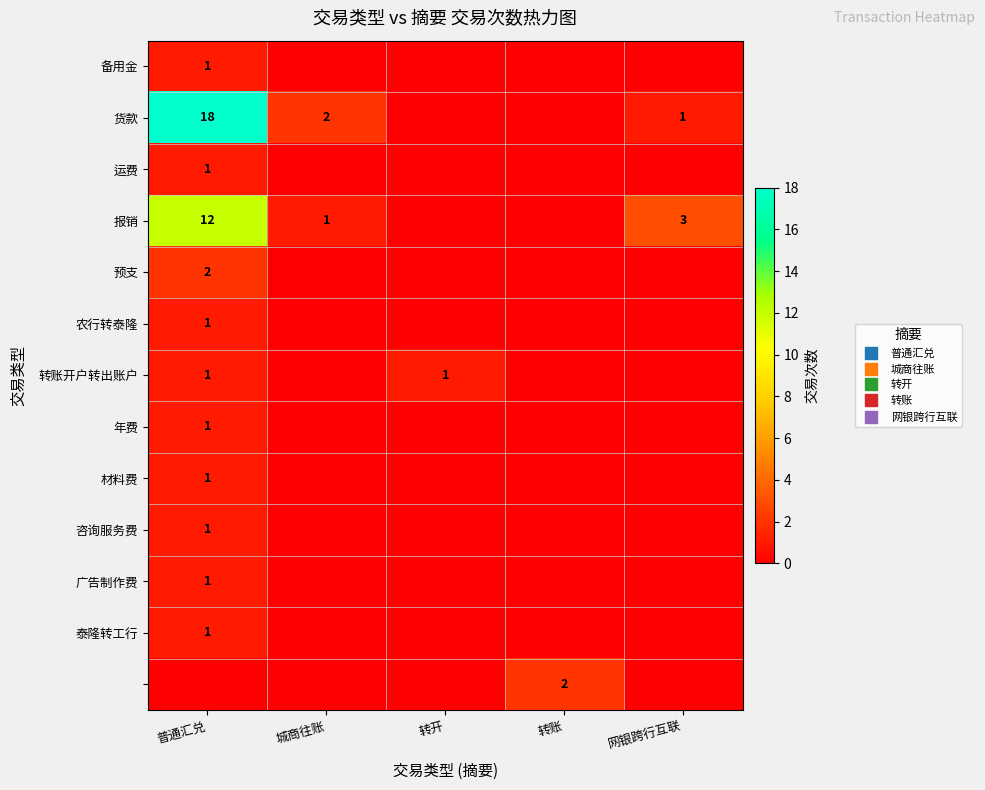

At which category is the sum across all series the highest?

普通汇兑